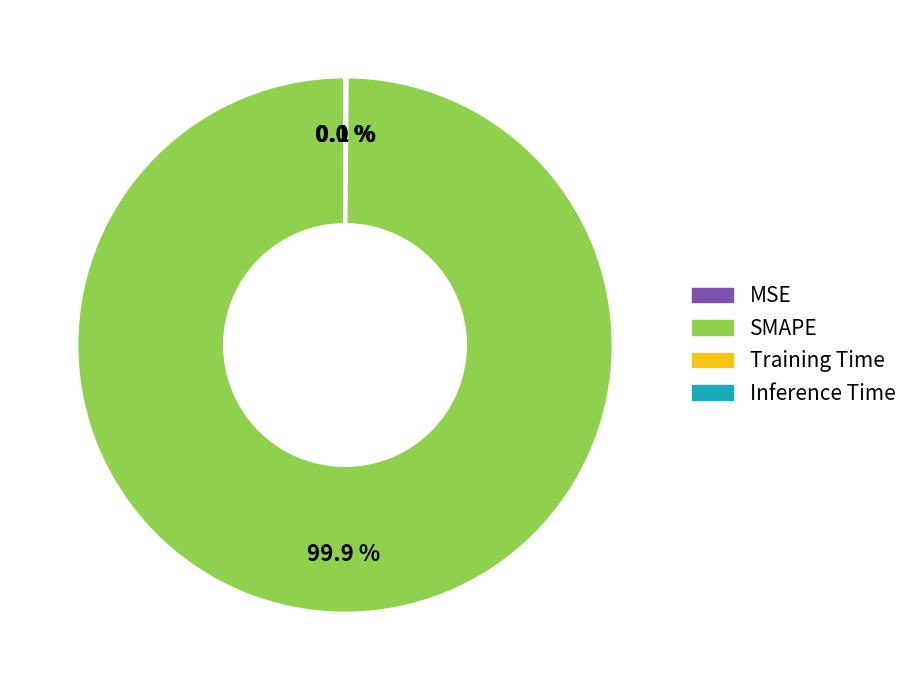

Which slice is the largest?

SMAPE